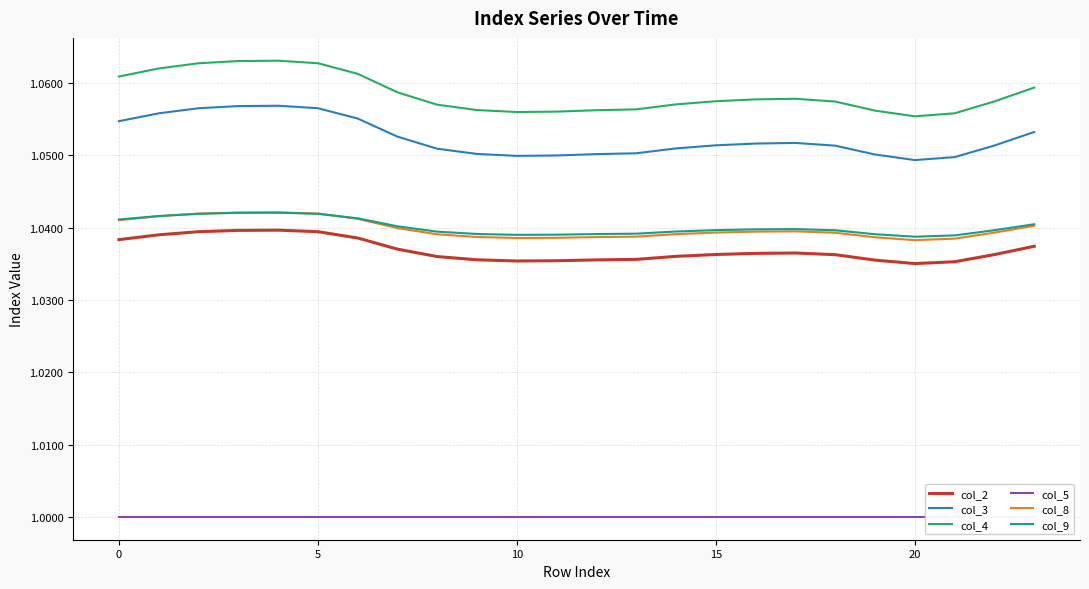

Reading left to right, extract all data points from this chart.

col_2: 1.0	1.0	1.0	1.0	1.0	1.0	1.0	1.0	1.0	1.0	1.0	1.0	1.0	1.0	1.0	1.0	1.0	1.0	1.0	1.0	1.0	1.0	1.0	1.0
col_3: 1.1	1.1	1.1	1.1	1.1	1.1	1.1	1.1	1.1	1.1	1.0	1.0	1.1	1.1	1.1	1.1	1.1	1.1	1.1	1.1	1.0	1.0	1.1	1.1
col_4: 1.1	1.1	1.1	1.1	1.1	1.1	1.1	1.1	1.1	1.1	1.1	1.1	1.1	1.1	1.1	1.1	1.1	1.1	1.1	1.1	1.1	1.1	1.1	1.1
col_5: 1.0	1.0	1.0	1.0	1.0	1.0	1.0	1.0	1.0	1.0	1.0	1.0	1.0	1.0	1.0	1.0	1.0	1.0	1.0	1.0	1.0	1.0	1.0	1.0
col_8: 1.0	1.0	1.0	1.0	1.0	1.0	1.0	1.0	1.0	1.0	1.0	1.0	1.0	1.0	1.0	1.0	1.0	1.0	1.0	1.0	1.0	1.0	1.0	1.0
col_9: 1.0	1.0	1.0	1.0	1.0	1.0	1.0	1.0	1.0	1.0	1.0	1.0	1.0	1.0	1.0	1.0	1.0	1.0	1.0	1.0	1.0	1.0	1.0	1.0